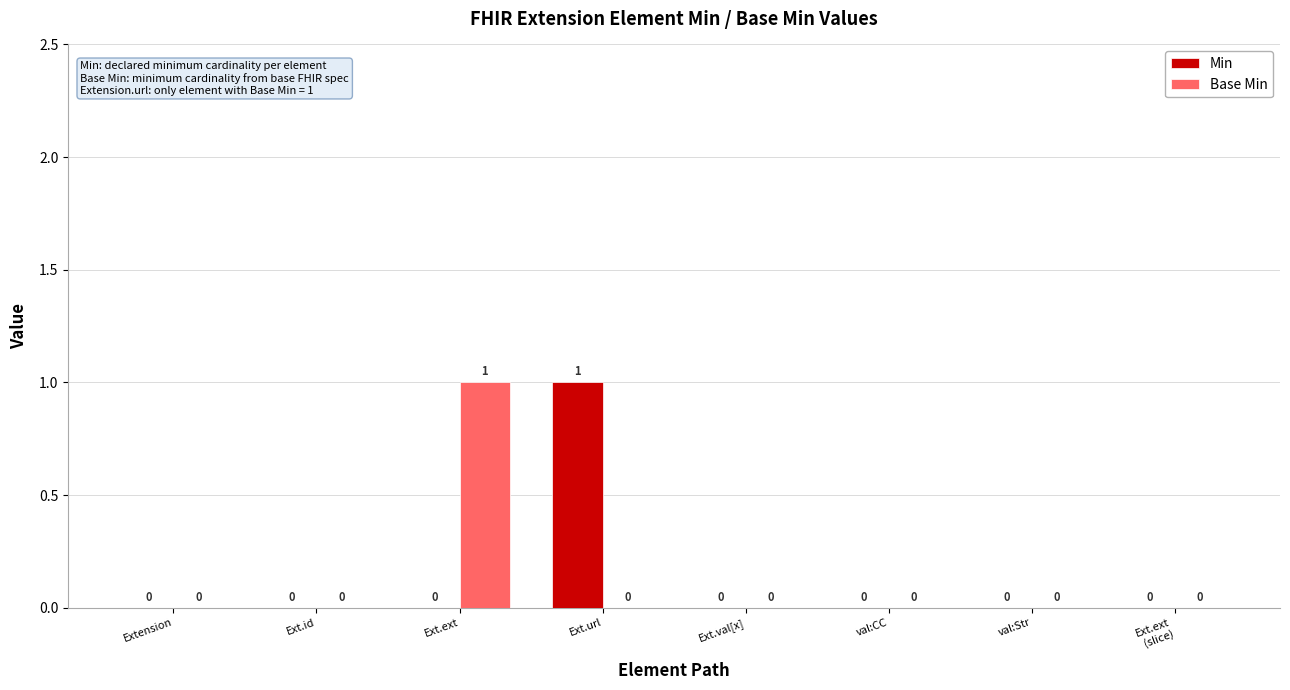

Which series changed the most between Extension and Ext.url?

Min